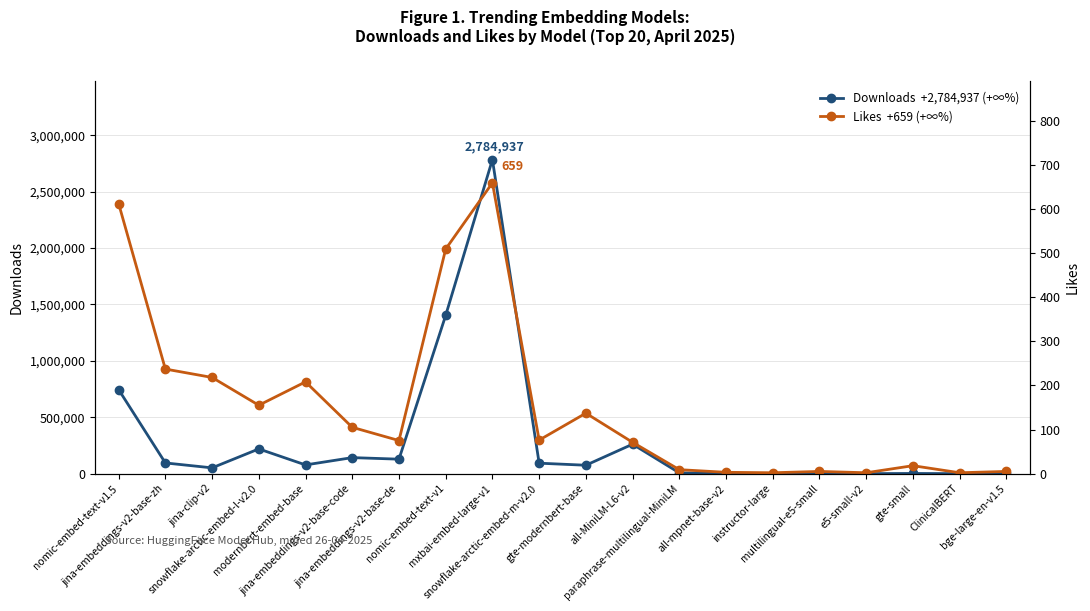

How many data points in Likes  +659 (+∞%) are above 76?

9